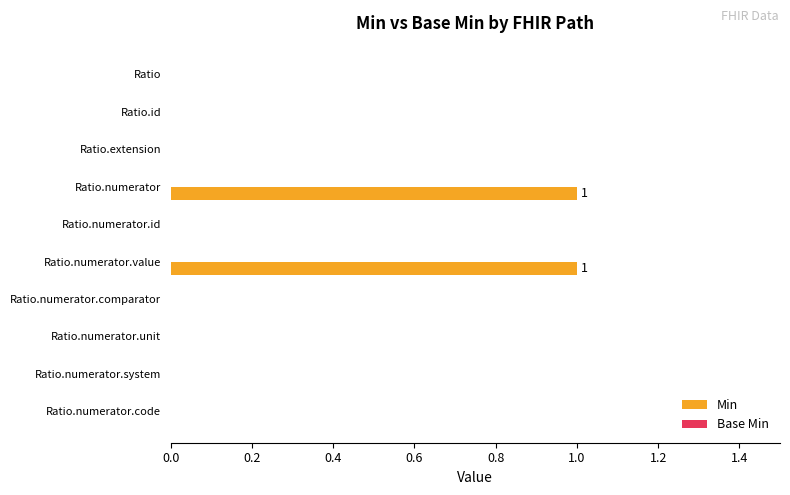

The chart shows a value of 0 at Ratio.numerator.code. True or false?

True